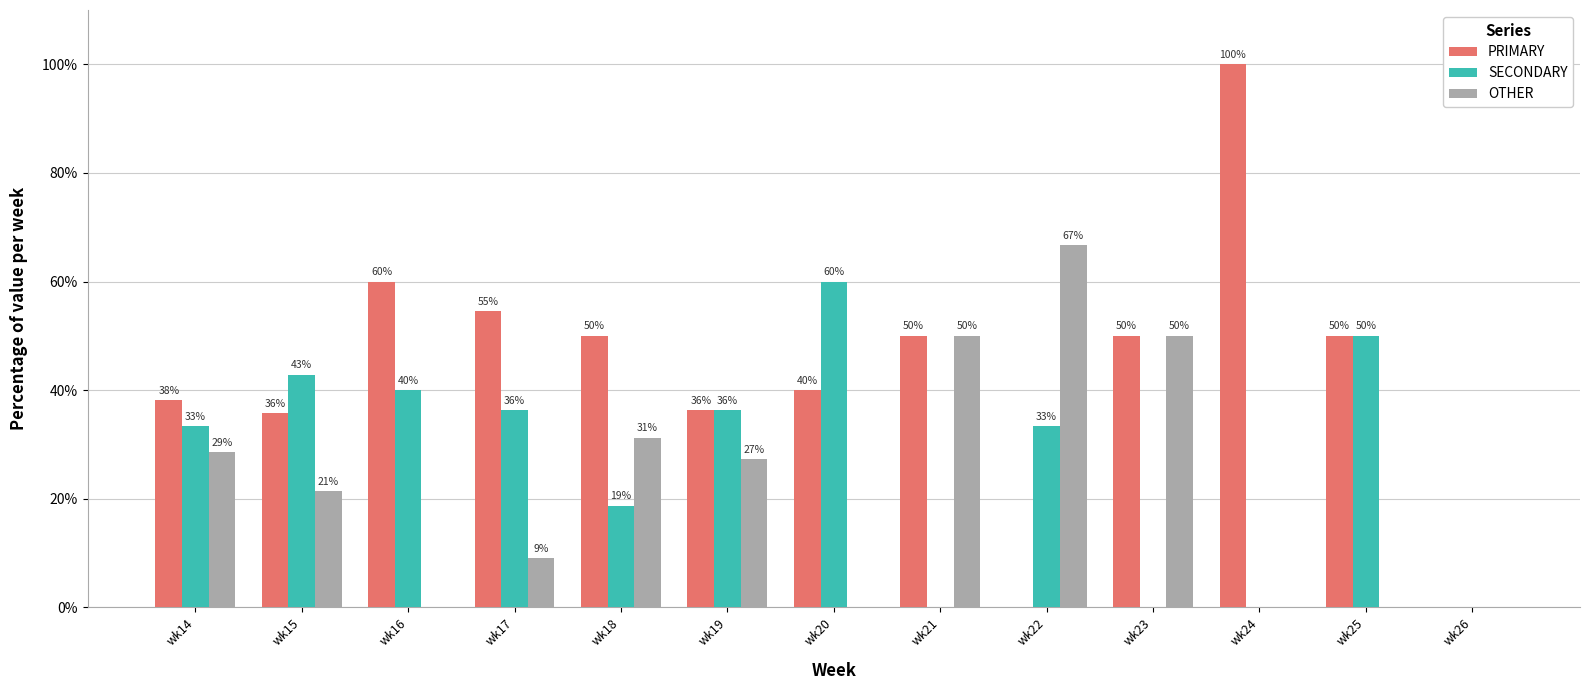

True or false: SECONDARY has a value of 40.3 at wk23.

False